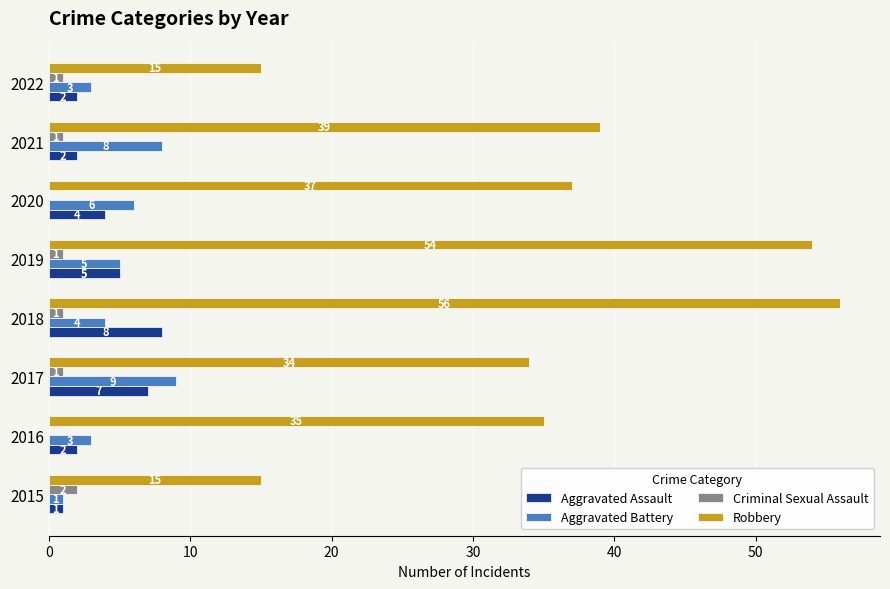

Read the Aggravated Battery value at 2021.

8